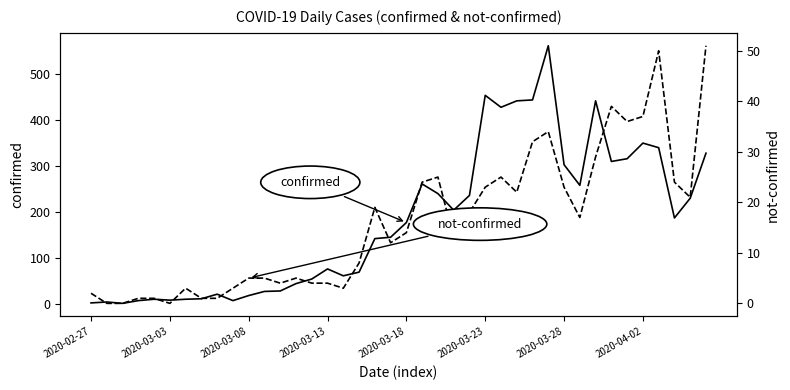

How many data points in confirmed are above 177?

19